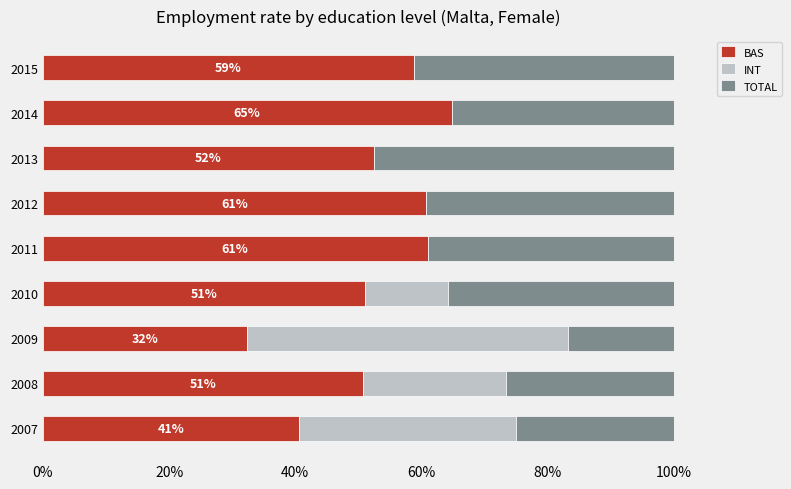

The BAS series shows 32.3 at 2009. True or false?

True